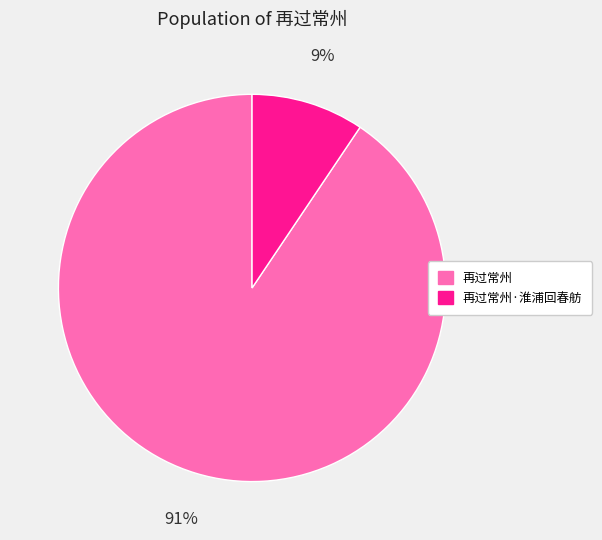

How many slices are in this pie chart?

2